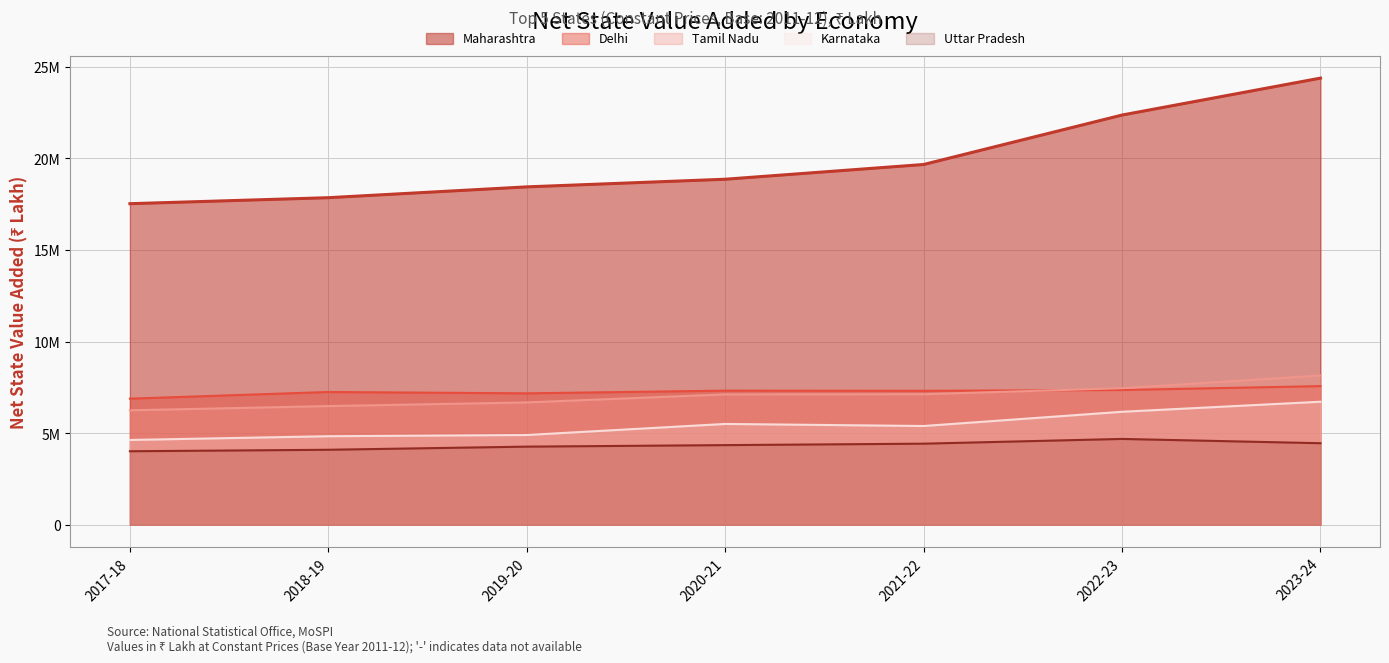

True or false: Tamil Nadu and Uttar Pradesh cross at least once.

False